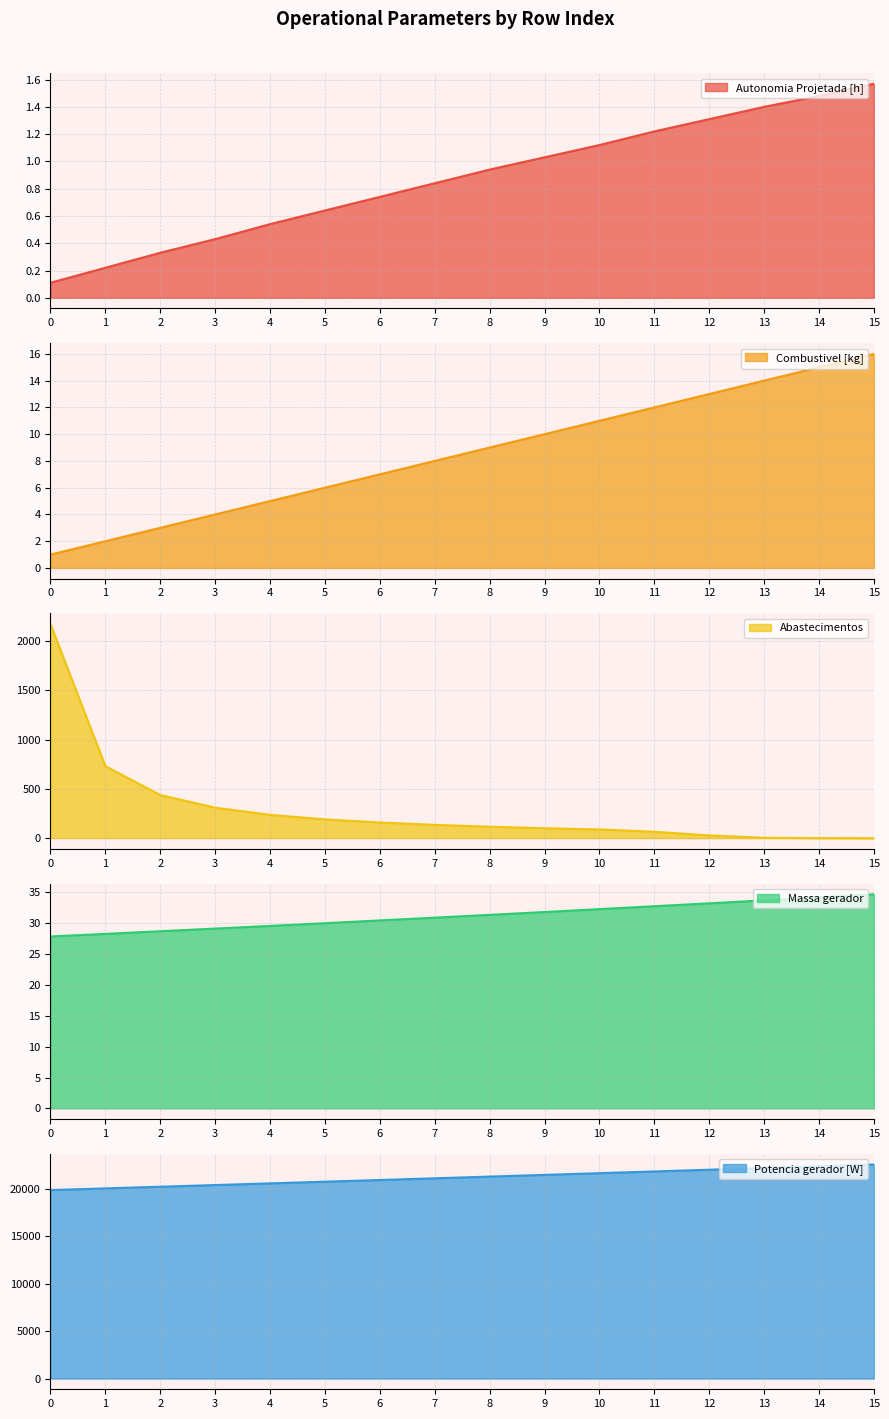

What are all the series names shown in the legend?

Autonomia Projetada [h], Combustivel [kg], Abastecimentos, Massa gerador, Potencia gerador [W]